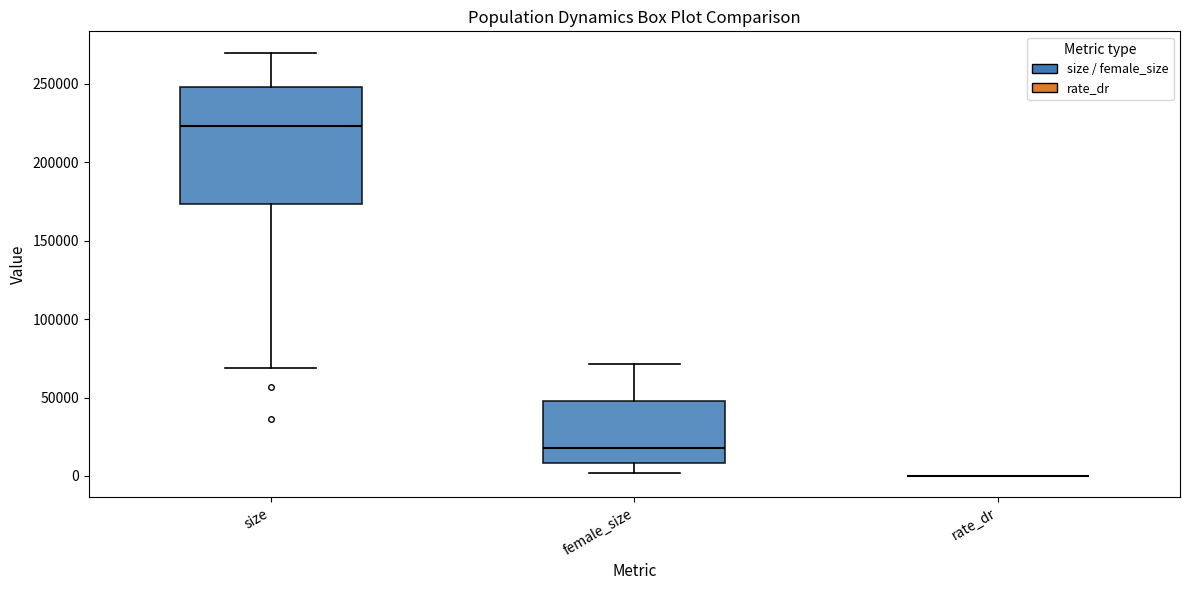

Comparing the boxes themselves (not the whiskers), which one is the tallest?

size